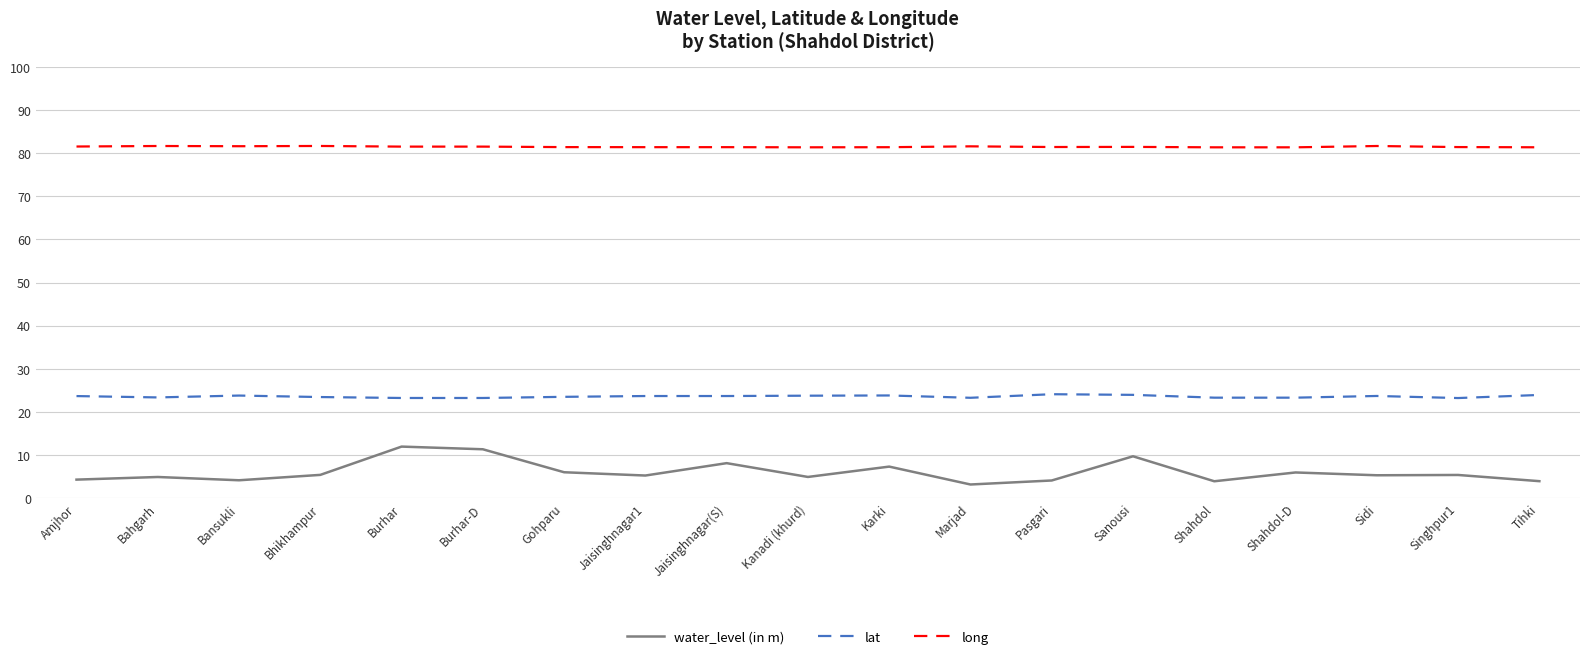

How many categories are shown in the chart?

19